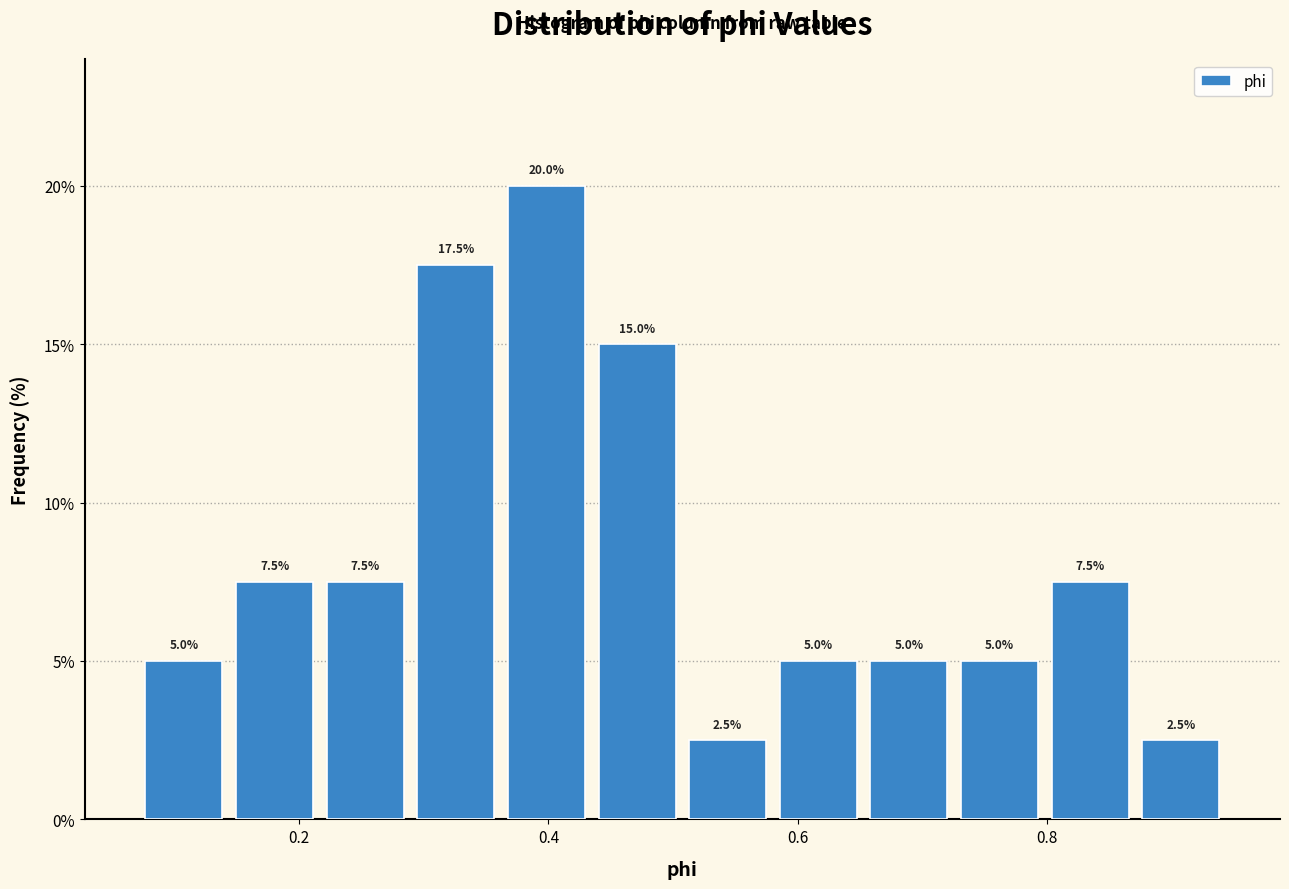

Around what value on the x-axis is the tallest bar? Give the approximate position of its centre, as read against the axis.

0.40